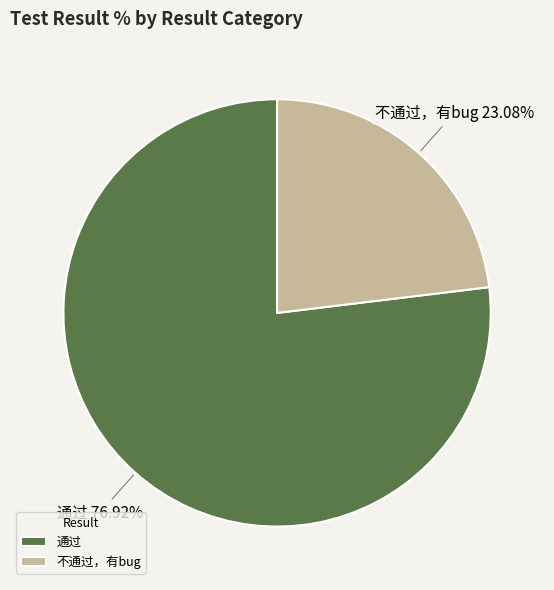

Is it true that 通过 is 85% of the pie?

False